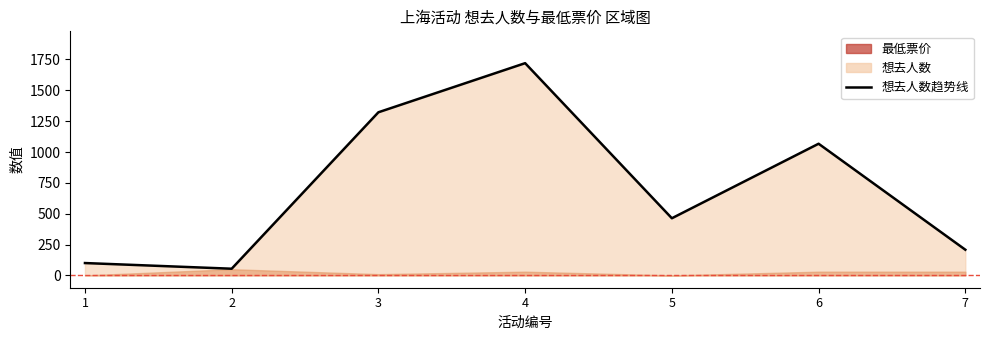

What is the sum of the values at 6 and 7?

1275